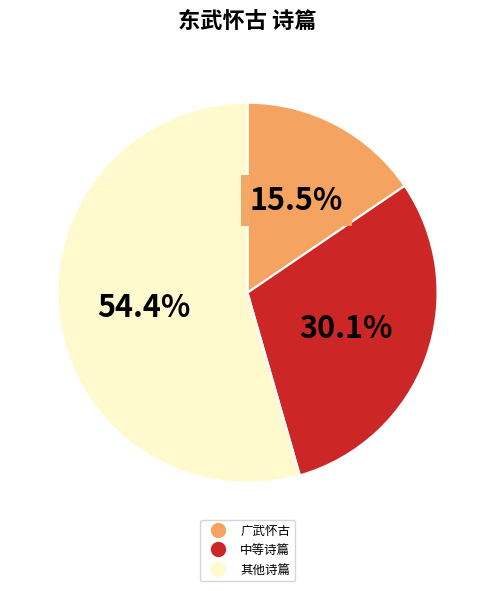

Does any single category account for the majority?

Yes